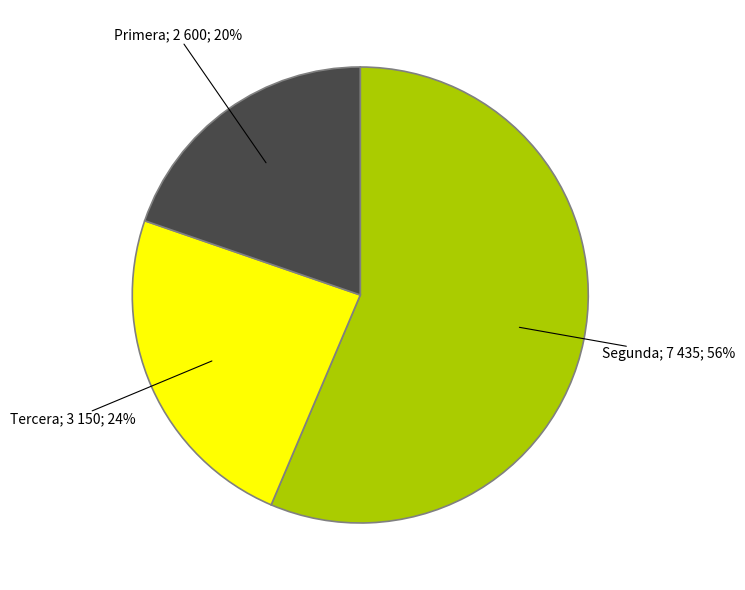

Is there a majority slice in this chart?

Yes